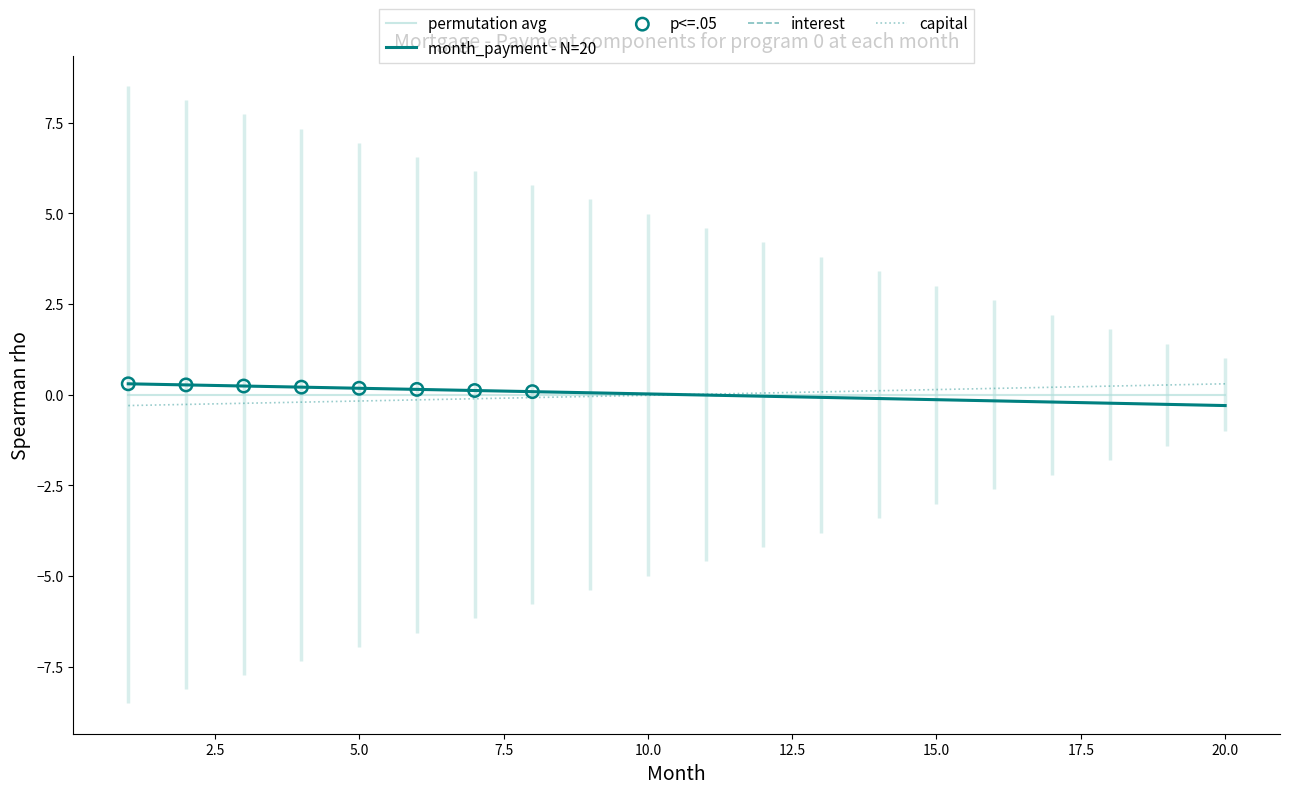

Which series contains the highest Y value?

interest